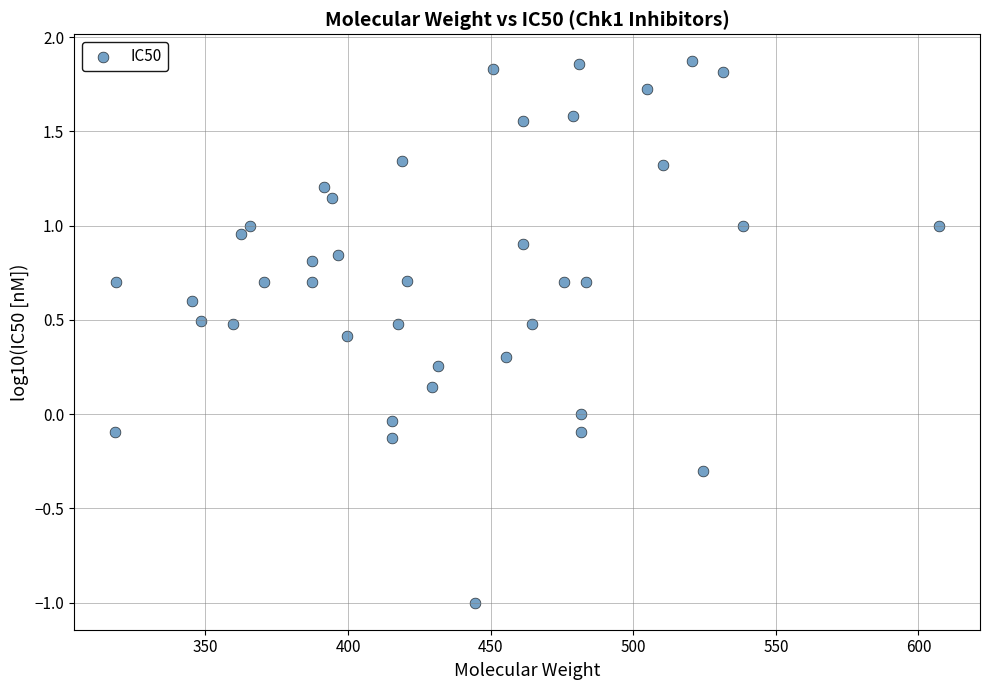

What is the range of Y values (max minus min)?

2.9